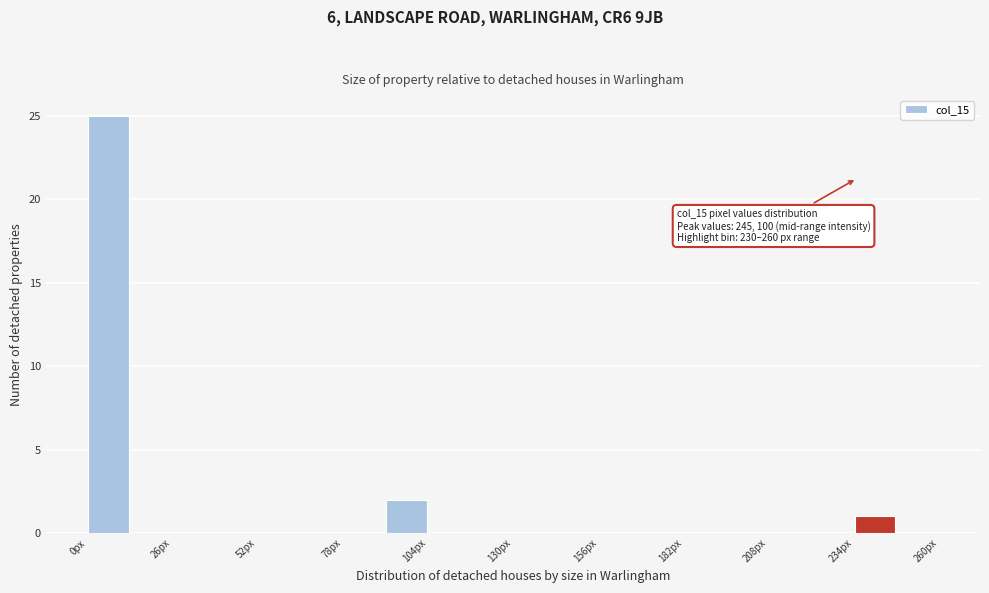

Around what value on the x-axis is the tallest bar? Give the approximate position of its centre, as read against the axis.

5